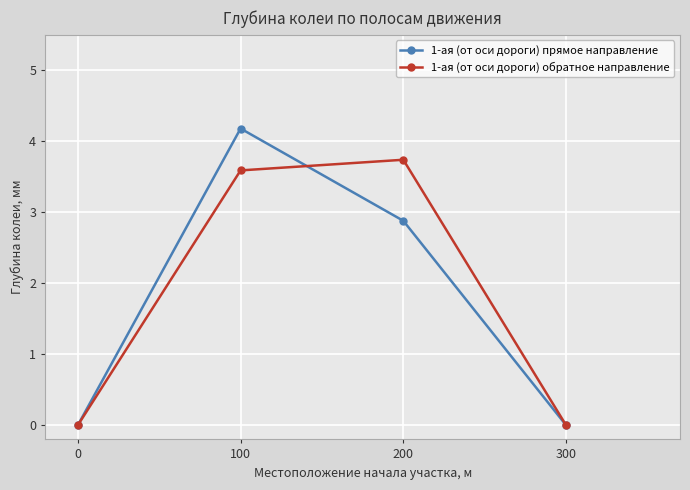

What are all the series names shown in the legend?

1-ая (от оси дороги) прямое направление, 1-ая (от оси дороги) обратное направление